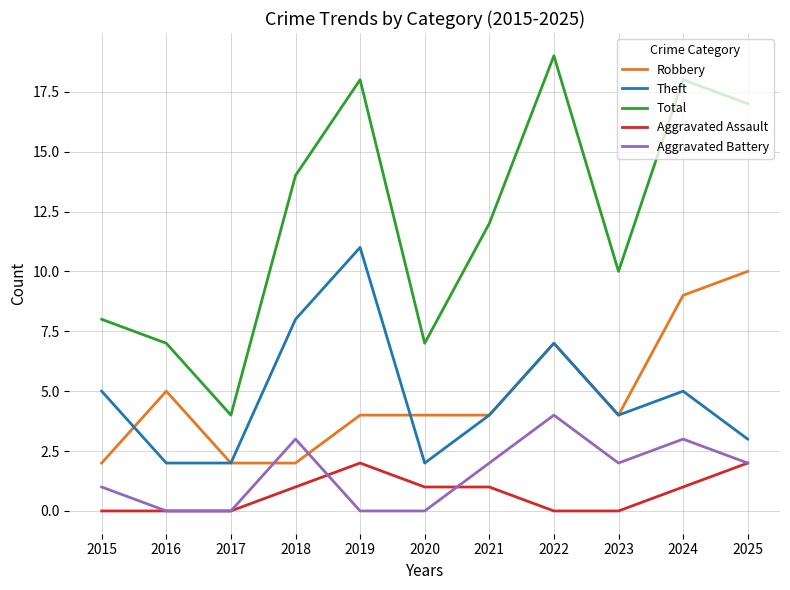

Count the number of data series in this chart.

5